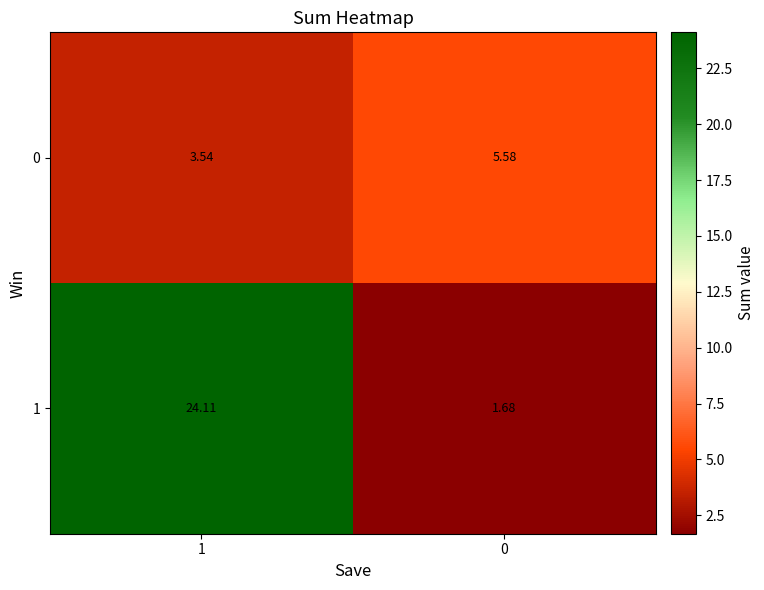

What is the greatest value displayed?

24.1